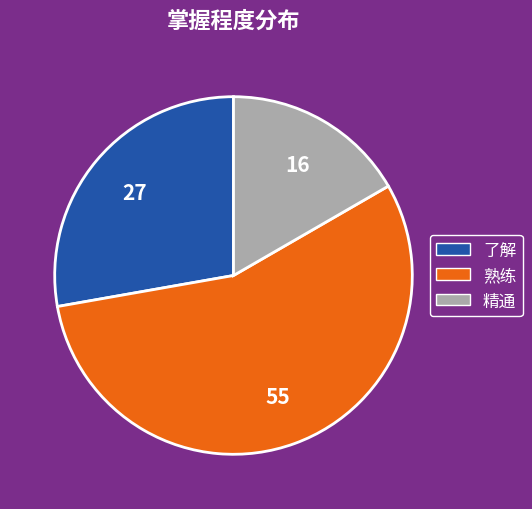

Between 了解 and 熟练, which is larger?

熟练